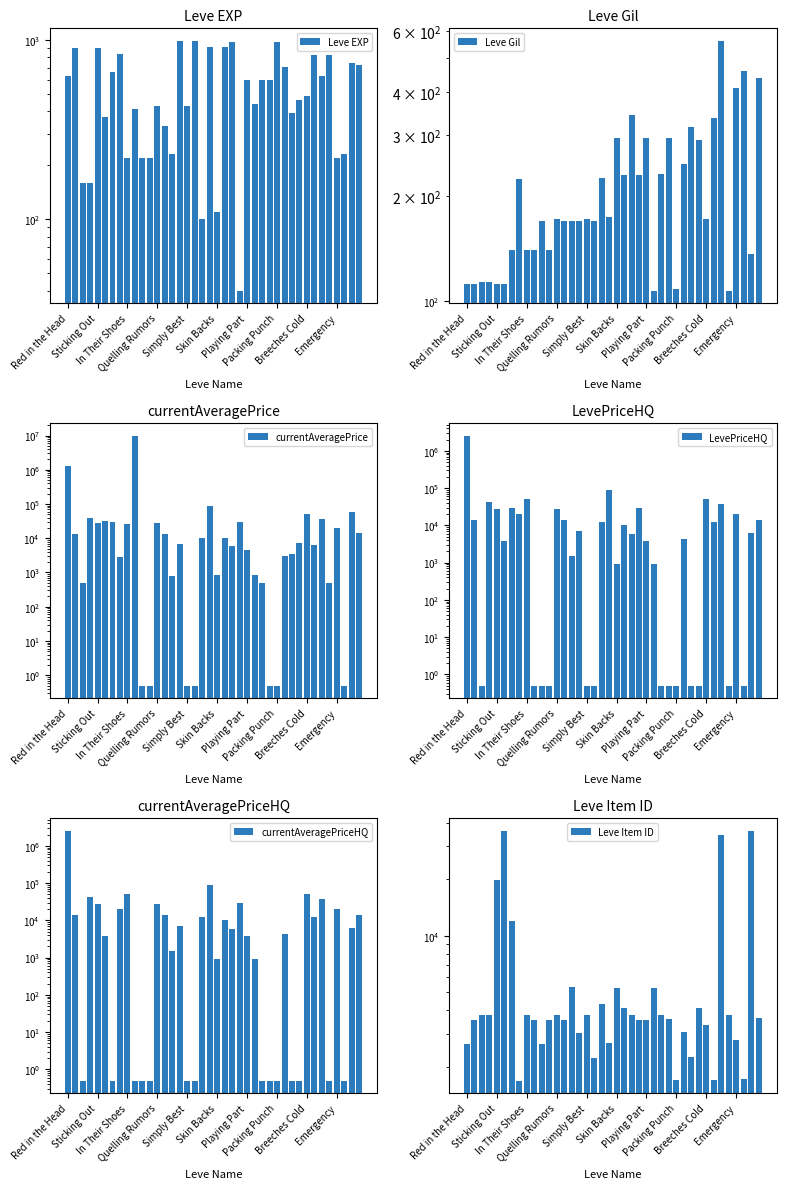

What value does the currentAveragePriceHQ series have at 23?

30000.0